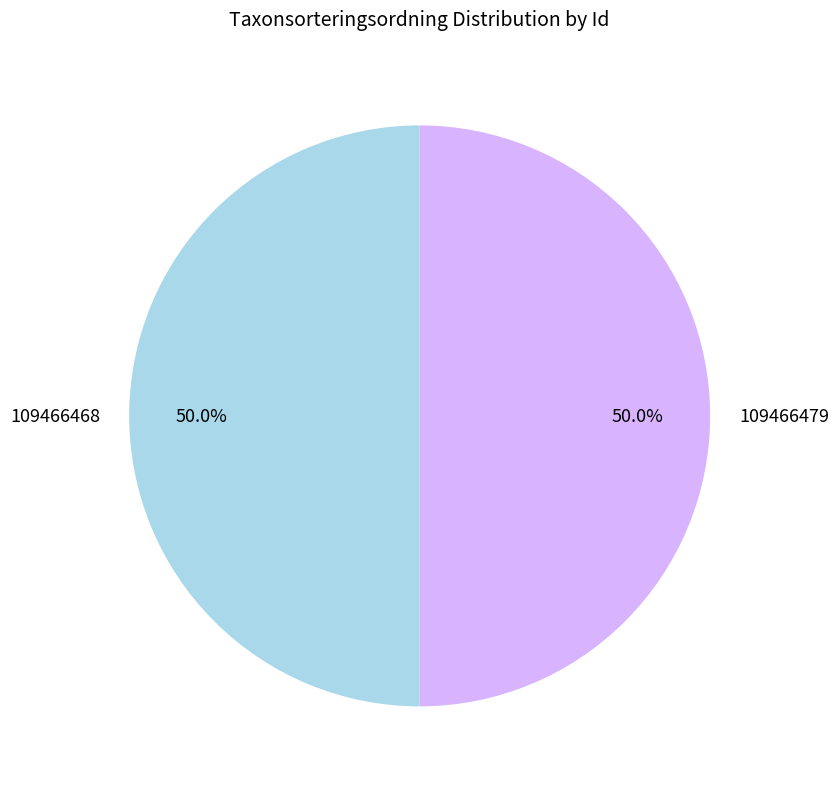

The 109466468 slice represents 39% of the pie. True or false?

False